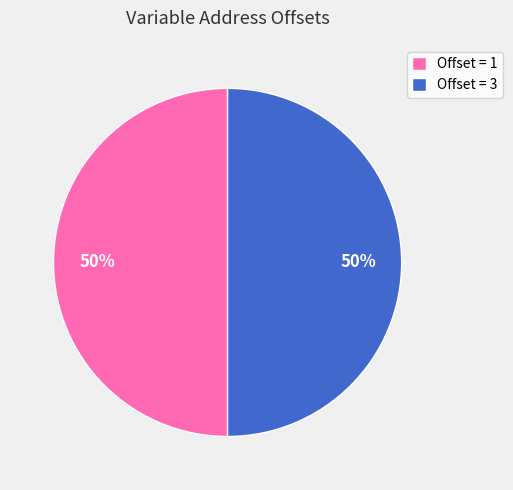

To the nearest percent, what is the combined percentage of Offset = 3 and Offset = 1?

100%